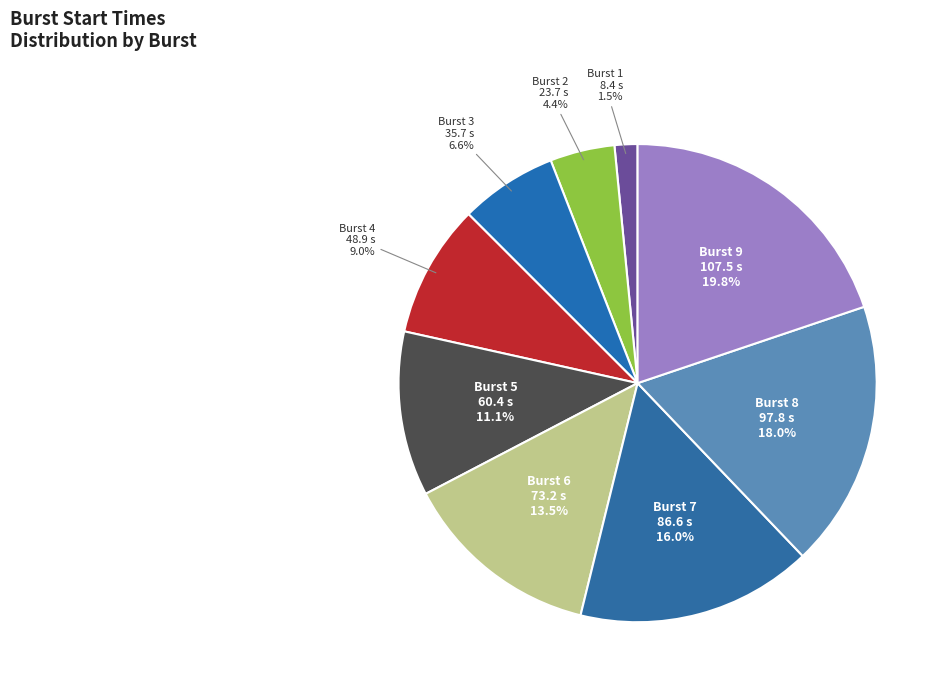

How many segments does this pie chart have?

9